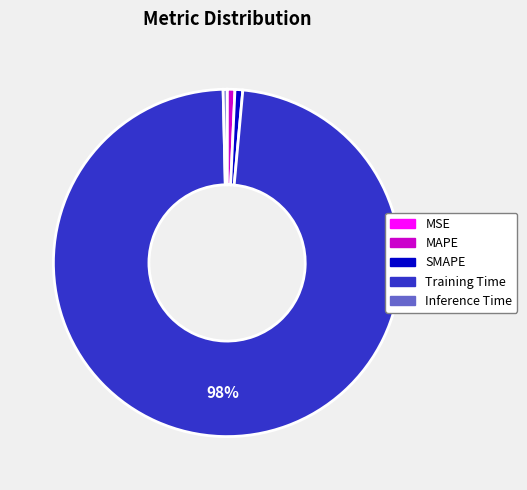

To the nearest percent, what portion does MAPE represent?

1%